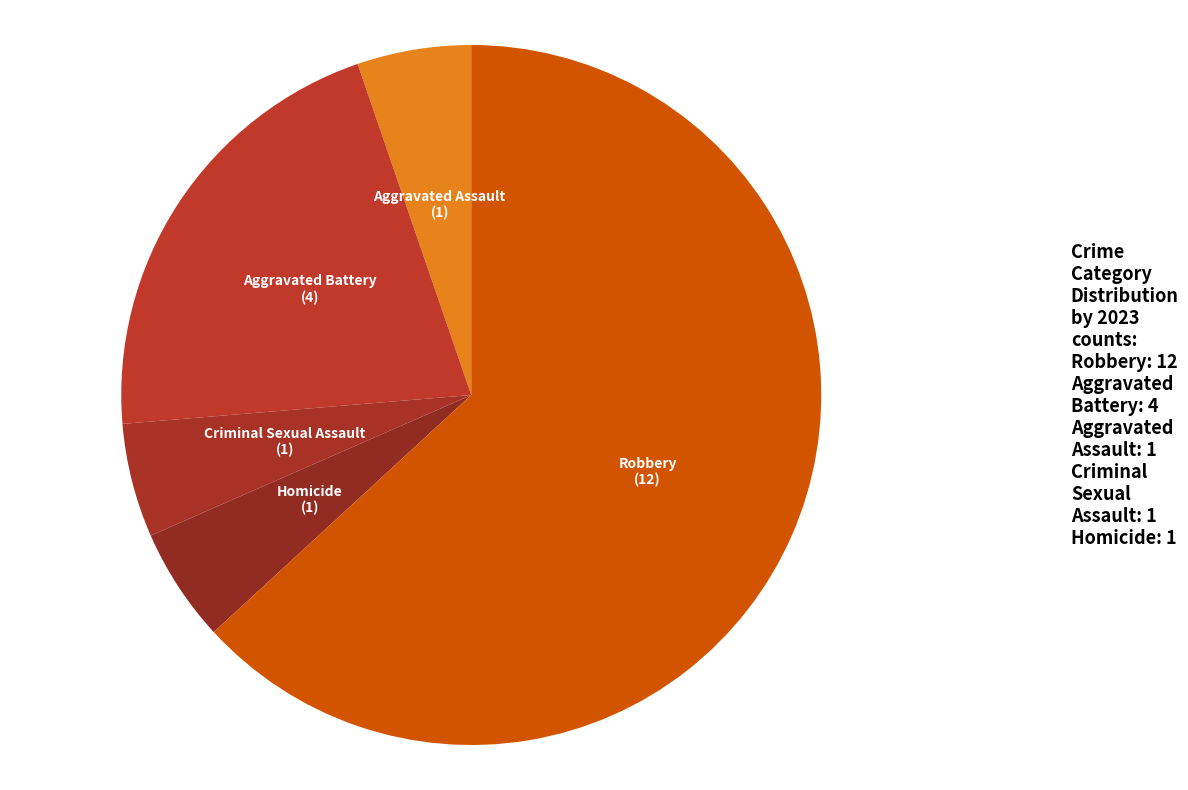

How many segments does this pie chart have?

5